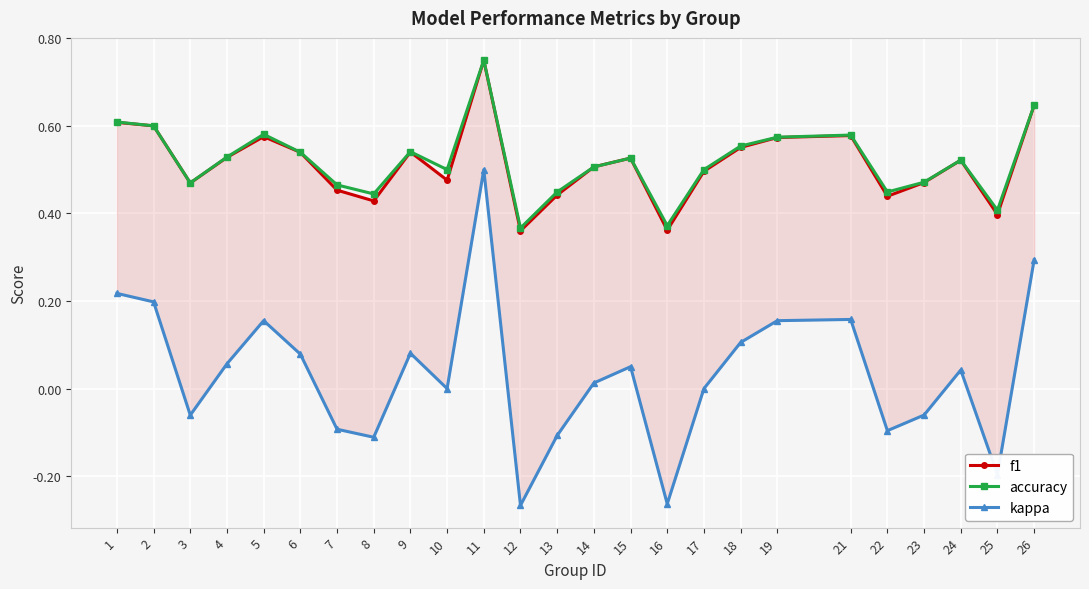

Reading left to right, extract all data points from this chart.

f1: 0.6	0.6	0.5	0.5	0.6	0.5	0.5	0.4	0.5	0.5	0.8	0.4	0.4	0.5	0.5	0.4	0.5	0.6	0.6	0.6	0.4	0.5	0.5	0.4	0.6
accuracy: 0.6	0.6	0.5	0.5	0.6	0.5	0.5	0.4	0.5	0.5	0.8	0.4	0.4	0.5	0.5	0.4	0.5	0.6	0.6	0.6	0.4	0.5	0.5	0.4	0.6
kappa: 0.2	0.2	-0.1	0.1	0.2	0.1	-0.1	-0.1	0.1	0.0	0.5	-0.3	-0.1	0.0	0.0	-0.3	0.0	0.1	0.2	0.2	-0.1	-0.1	0.0	-0.2	0.3